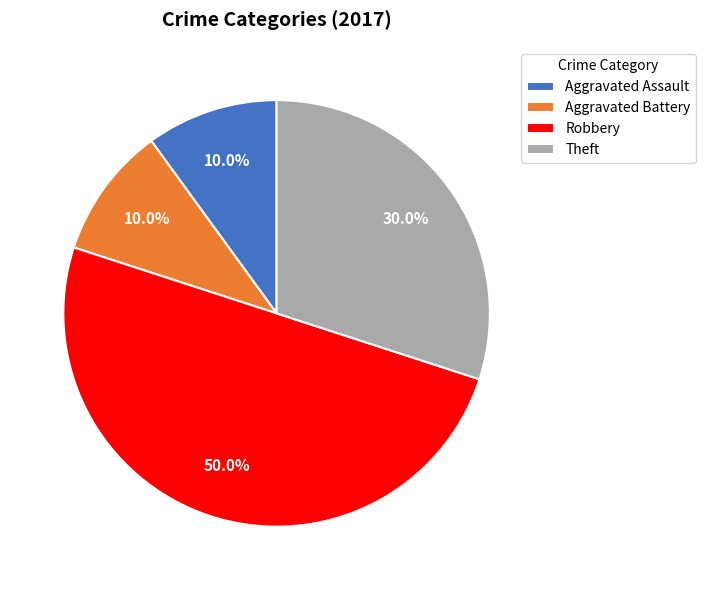

Which slice is the largest?

Robbery